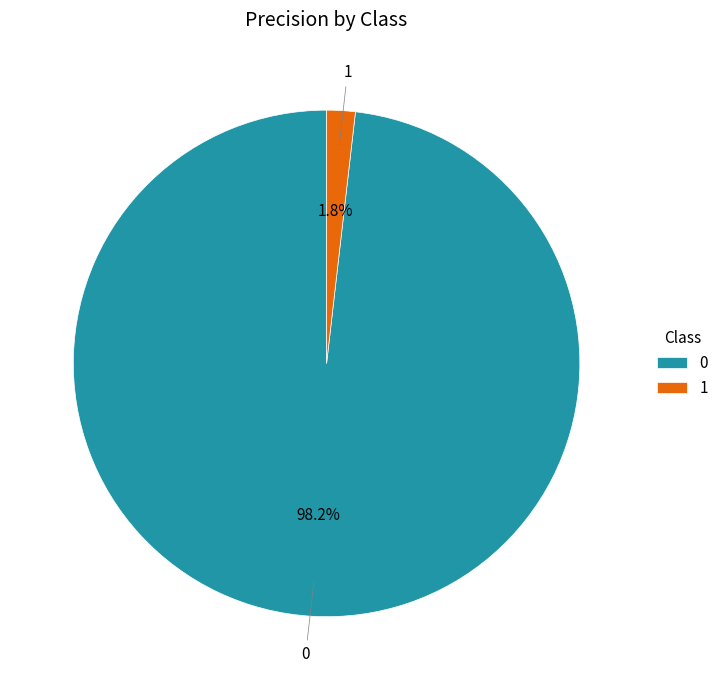

Does 1 represent more than half of the total?

No